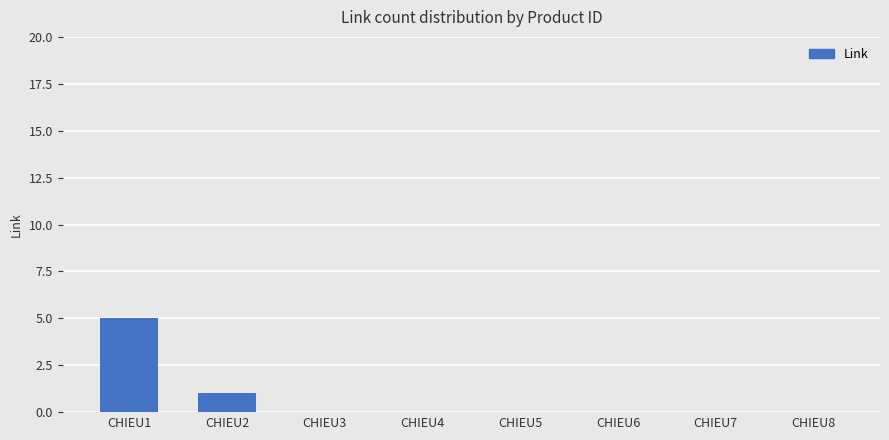

The value at CHIEU4 is 0. True or false?

True